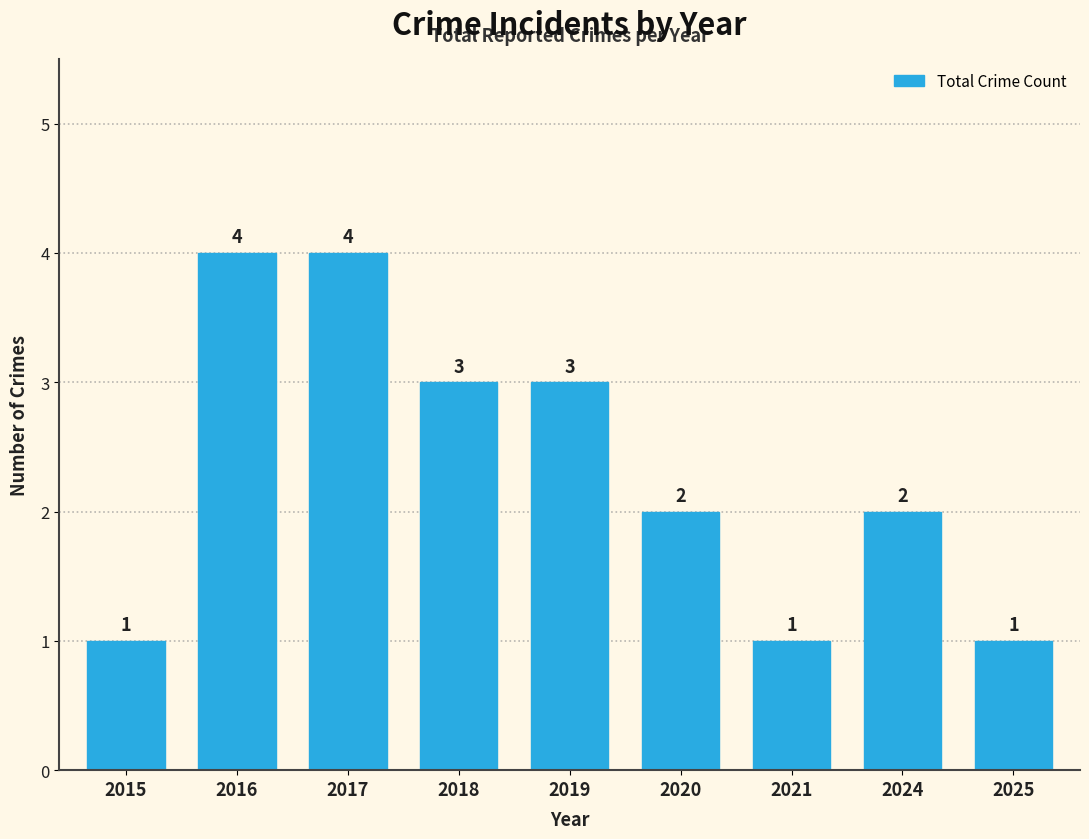

Where does the data first go above 2?

2016